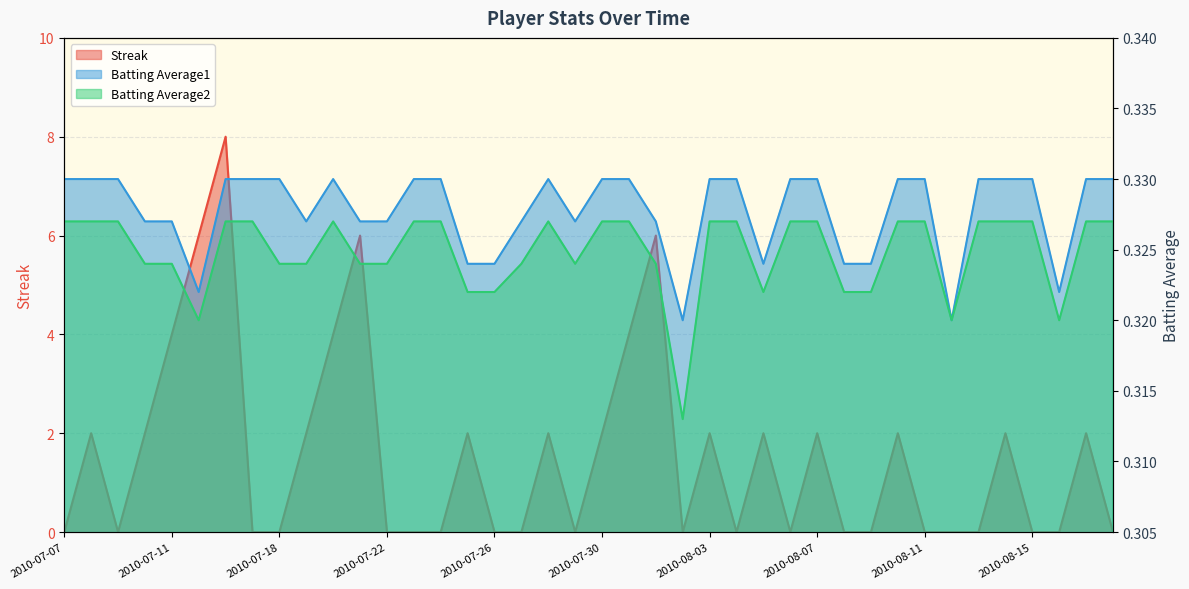

Which category has the lowest value in the Batting Average2 series?

2010-08-02